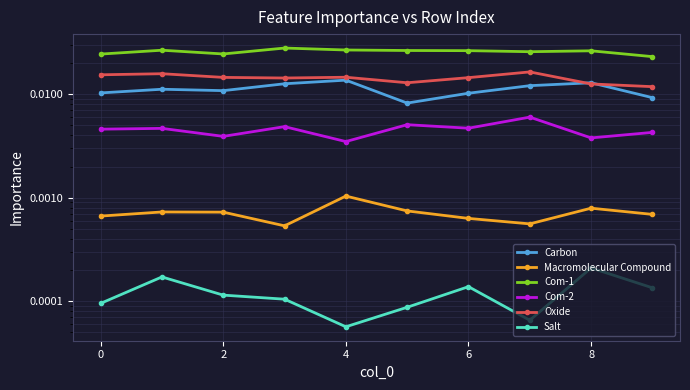

What is the sum of all Oxide values?

0.1